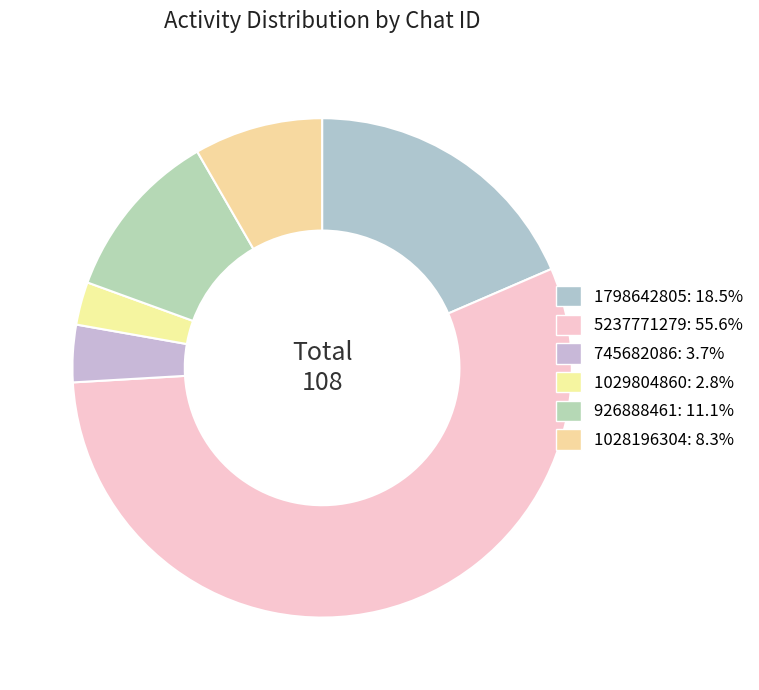

True or false: 926888461 accounts for 11% of the total.

True